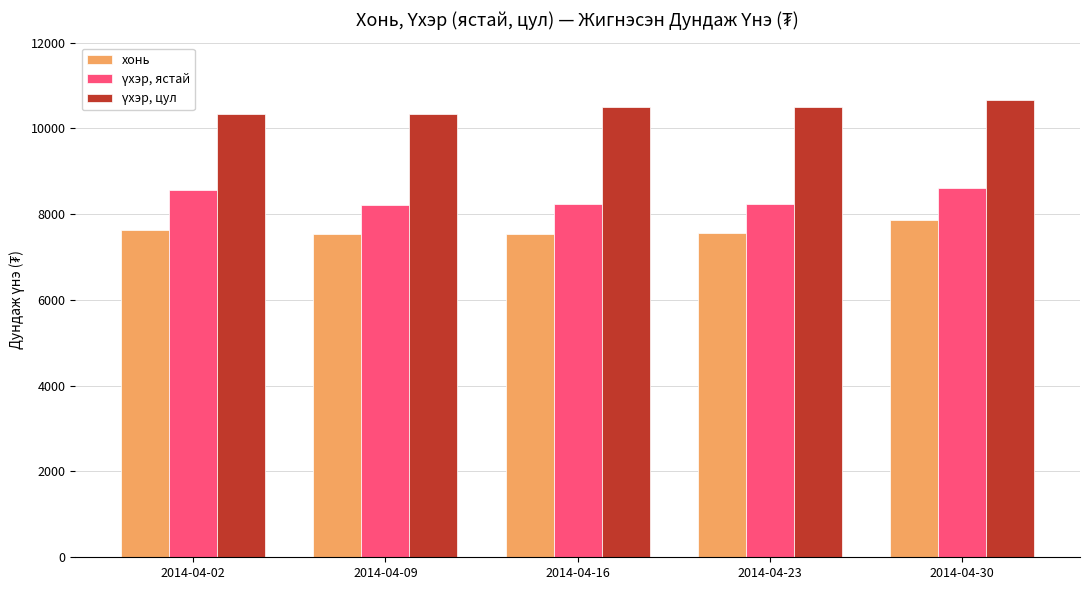

What is the spread (max minus min) of values at 2014-04-02?

2702.2